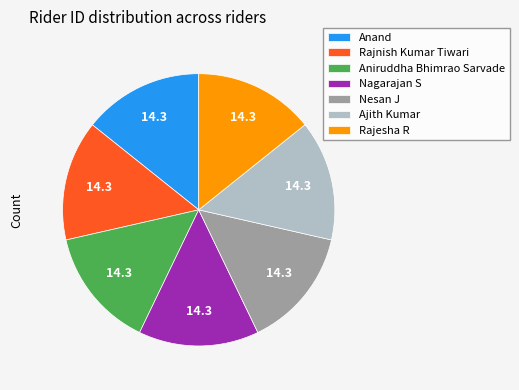

Is Nesan J the majority of the pie?

No